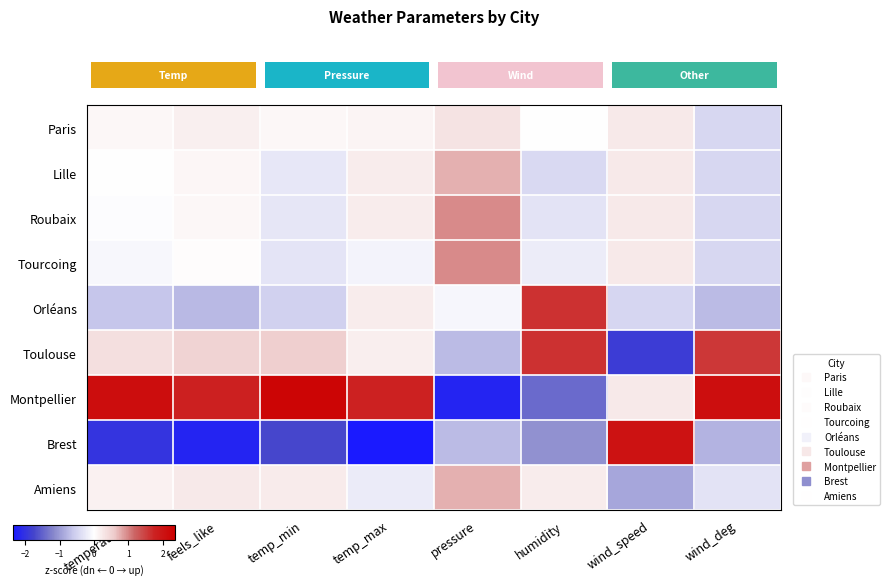

Reading left to right, list all the values displayed in this chart.

row_0: temperature=0.1	feels_like=0.2	temp_min=0.1	temp_max=0.1	pressure=0.3	humidity=0.0	wind_speed=0.2	wind_deg=-0.5
row_1: temperature=0.0	feels_like=0.1	temp_min=-0.3	temp_max=0.2	pressure=0.8	humidity=-0.4	wind_speed=0.2	wind_deg=-0.5
row_2: temperature=-0.0	feels_like=0.1	temp_min=-0.3	temp_max=0.2	pressure=1.0	humidity=-0.3	wind_speed=0.2	wind_deg=-0.5
row_3: temperature=-0.1	feels_like=0.0	temp_min=-0.3	temp_max=-0.1	pressure=1.0	humidity=-0.2	wind_speed=0.2	wind_deg=-0.5
row_4: temperature=-0.6	feels_like=-0.7	temp_min=-0.5	temp_max=0.2	pressure=-0.1	humidity=1.6	wind_speed=-0.5	wind_deg=-0.7
row_5: temperature=0.4	feels_like=0.5	temp_min=0.5	temp_max=0.2	pressure=-0.7	humidity=1.6	wind_speed=-1.9	wind_deg=1.6
row_6: temperature=2.1	feels_like=1.8	temp_min=2.3	temp_max=1.8	pressure=-2.2	humidity=-1.4	wind_speed=0.2	wind_deg=2.1
row_7: temperature=-2.0	feels_like=-2.2	temp_min=-1.7	temp_max=-2.4	pressure=-0.7	humidity=-1.1	wind_speed=2.0	wind_deg=-0.8
row_8: temperature=0.2	feels_like=0.3	temp_min=0.2	temp_max=-0.2	pressure=0.8	humidity=0.2	wind_speed=-0.9	wind_deg=-0.3